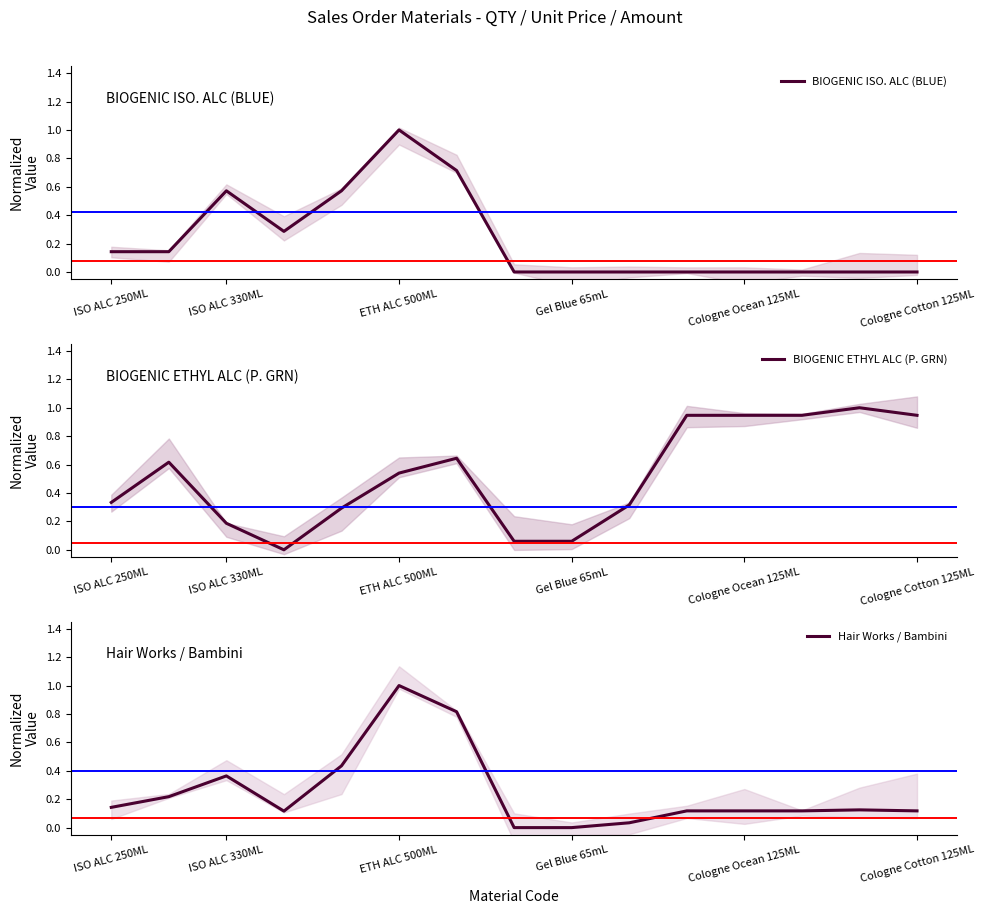

True or false: BIOGENIC ETHYL ALC (P. GRN) has a value of 1.4 at Cologne Cotton 125ML.

False